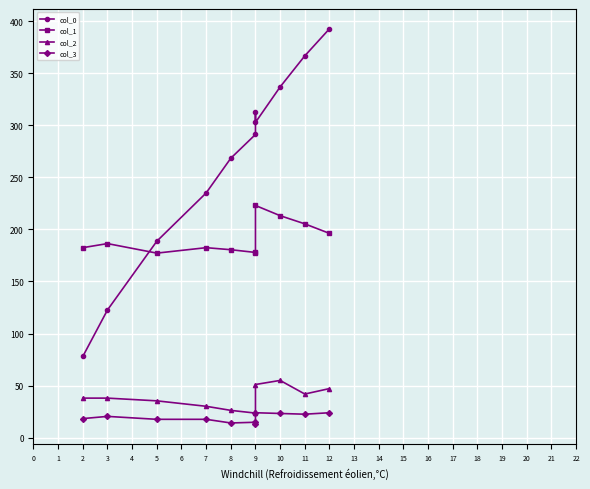

What is the value of the col_3 point at the 11th from the left?

23.9